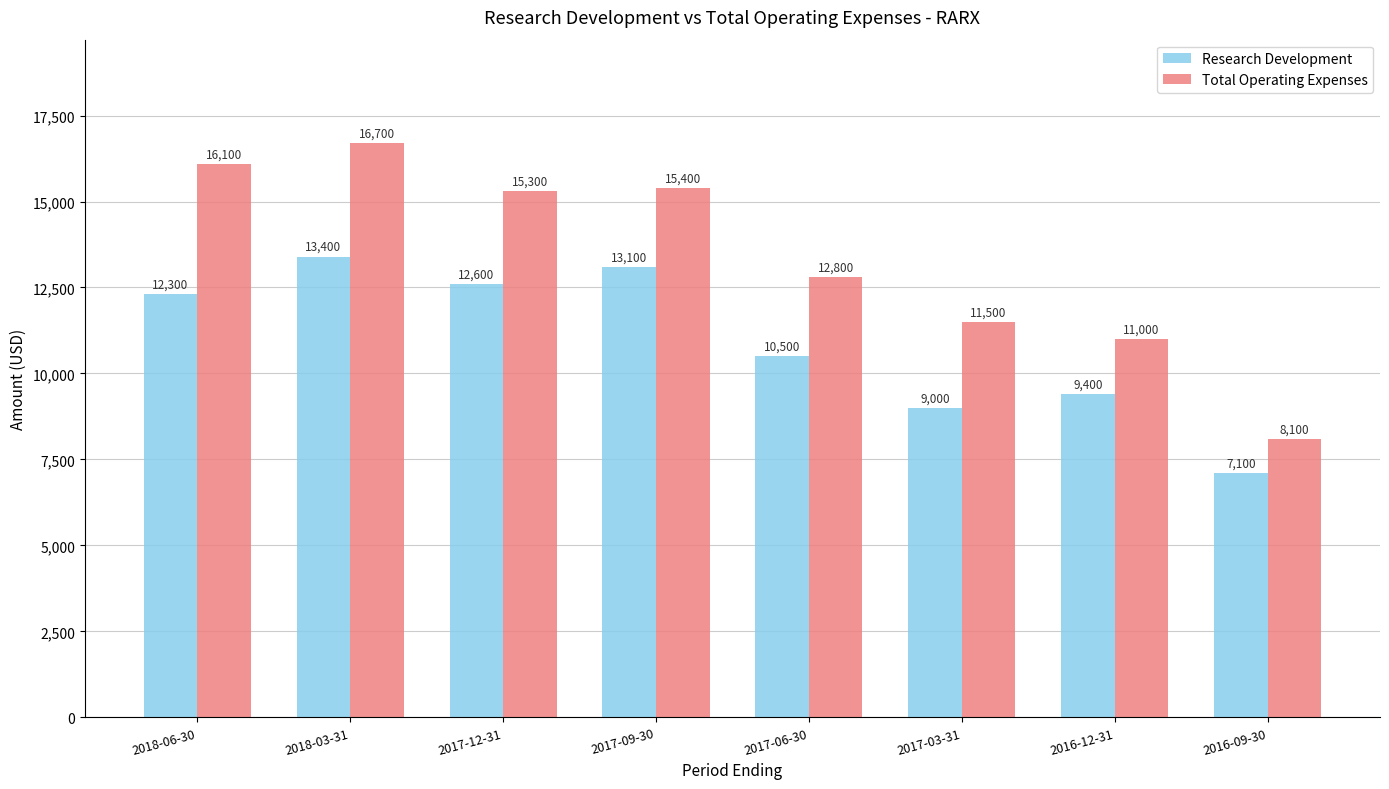

Between 2017-03-31 and 2016-12-31, which series saw the biggest shift?

Total Operating Expenses